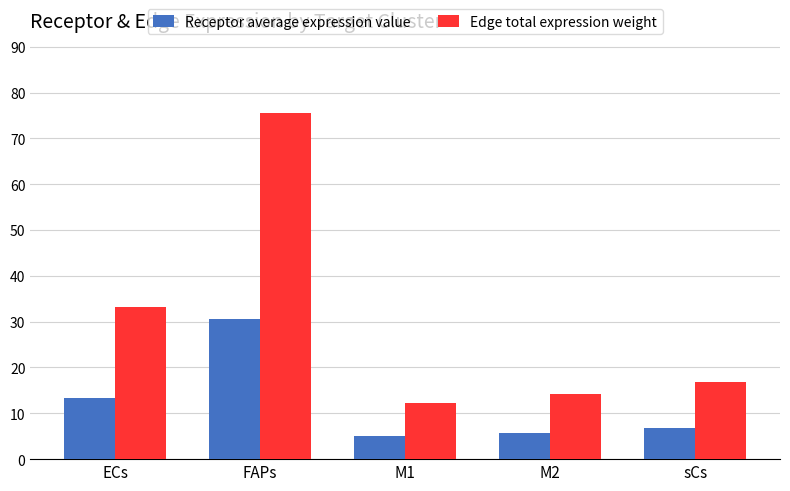

Which series changed the most between ECs and FAPs?

Edge total expression weight